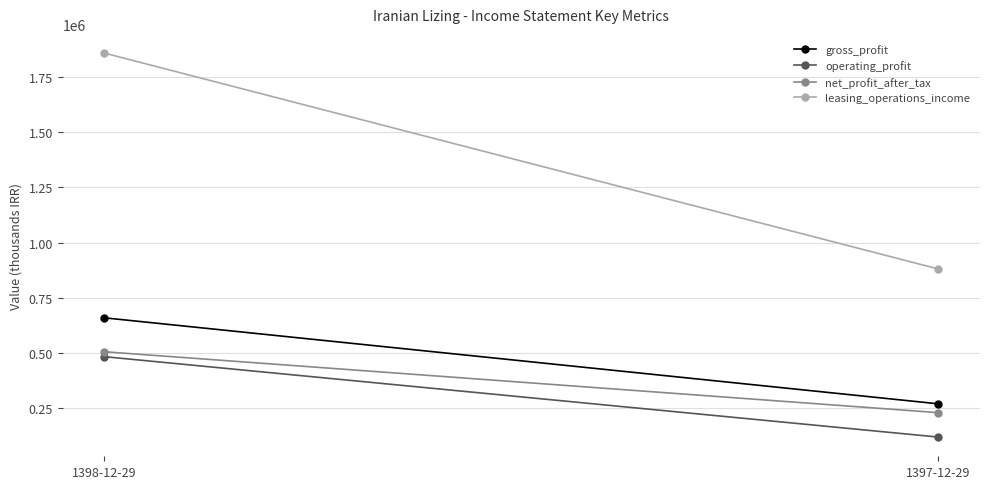

List the labels in order of gross_profit value, smallest first.

1397-12-29, 1398-12-29